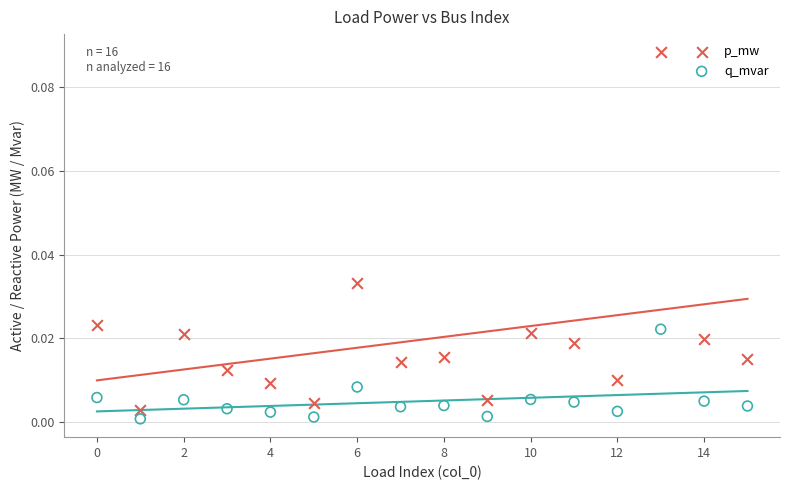

What are all the series names shown in the legend?

p_mw, q_mvar